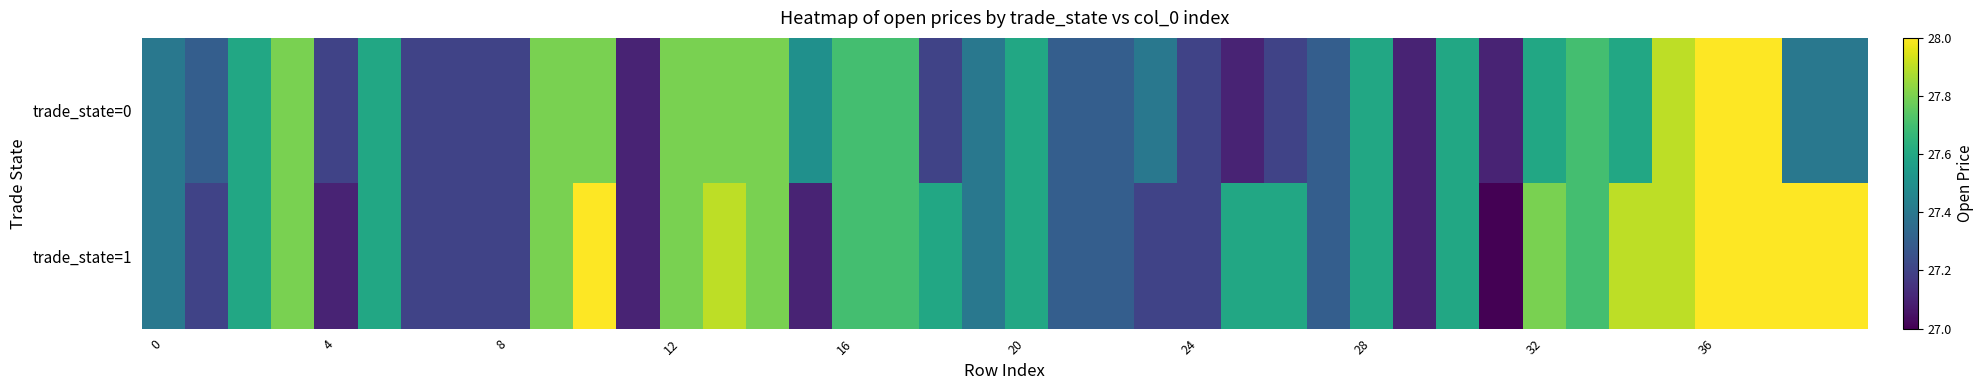

What is the maximum value shown in the chart?

28.0